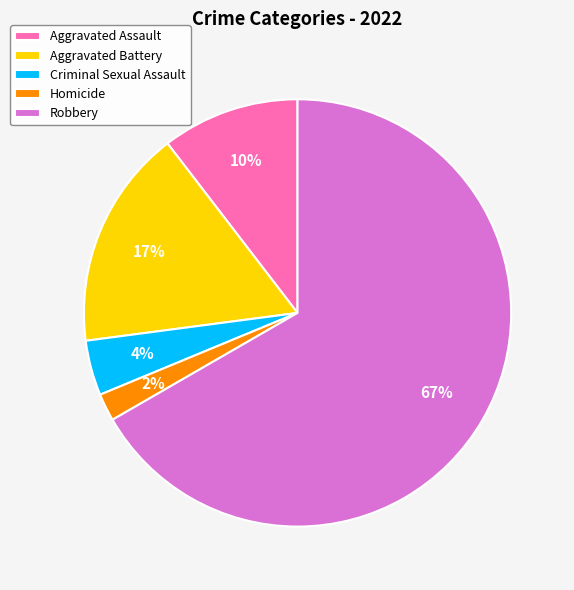

Rank the categories by value from highest to lowest.

Robbery, Aggravated Battery, Aggravated Assault, Criminal Sexual Assault, Homicide